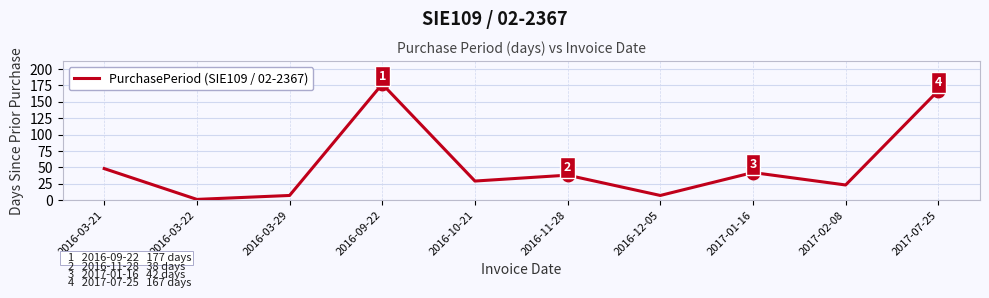

What is the difference between the maximum and minimum values?

176